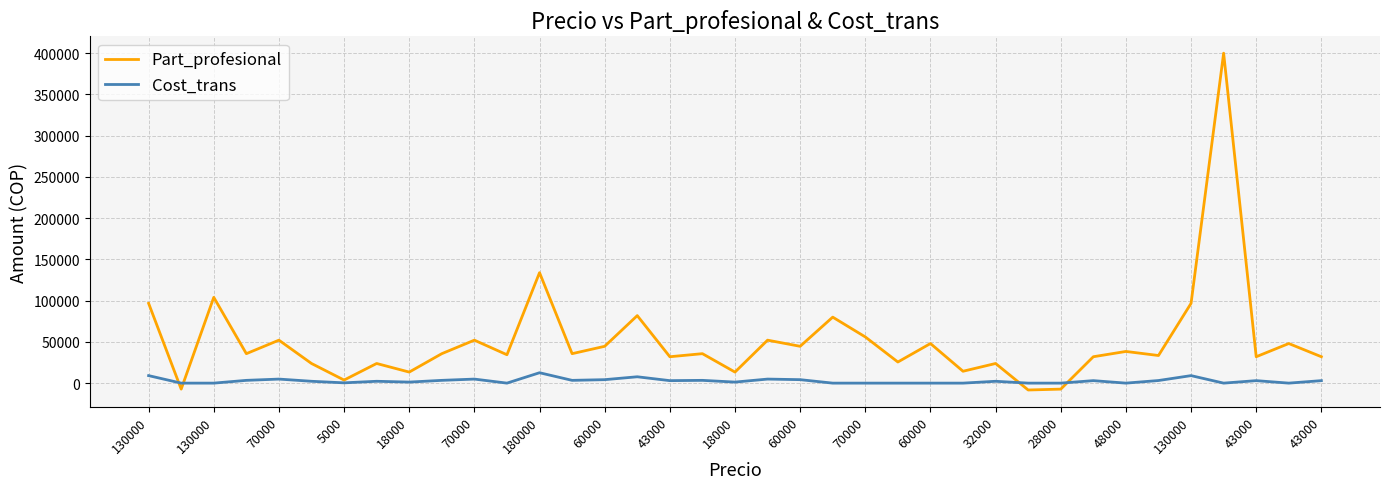

Rank the series by their average value, from lowest to highest.

Cost_trans, Part_profesional